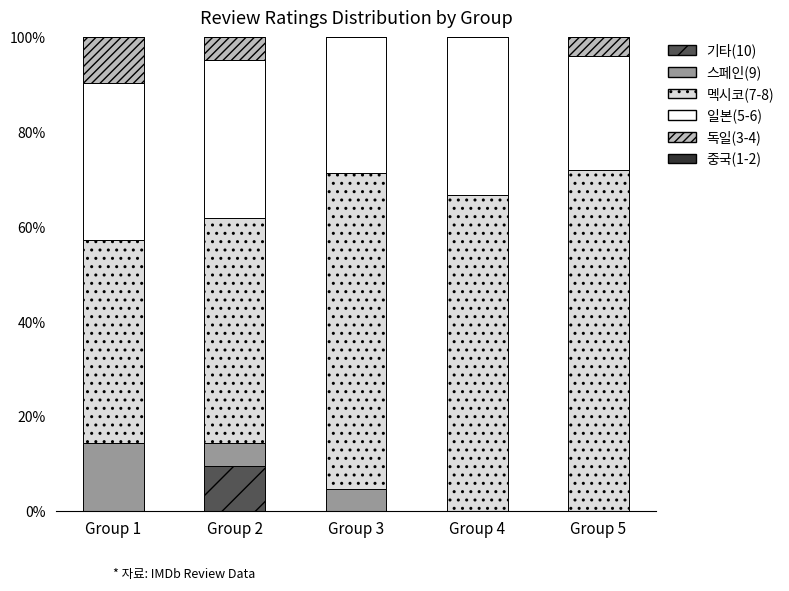

What is the highest value of the 기타(10) series?

9.5